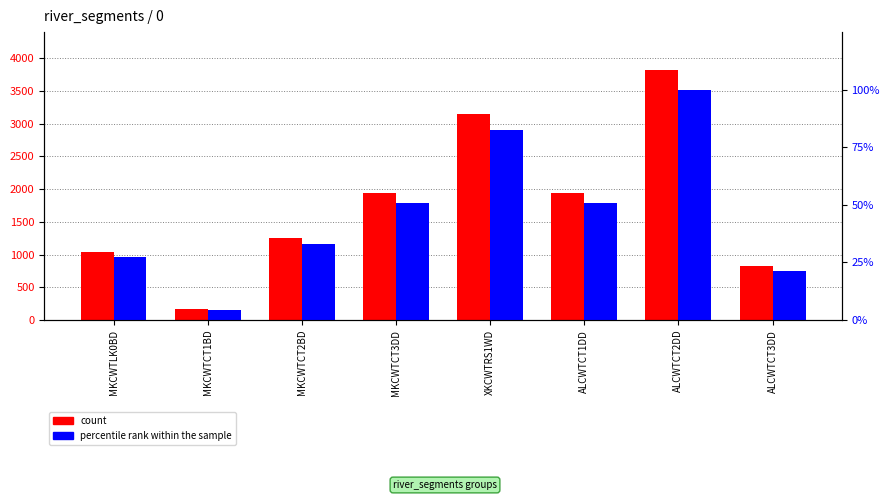

What is the label of the 3rd bar from the left?

MKCWTCT2BD